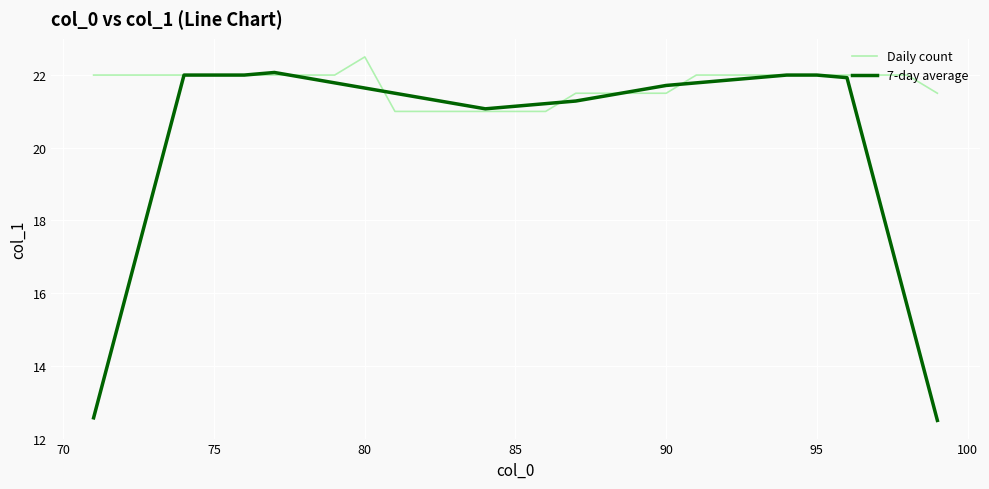

Count the number of data series in this chart.

2